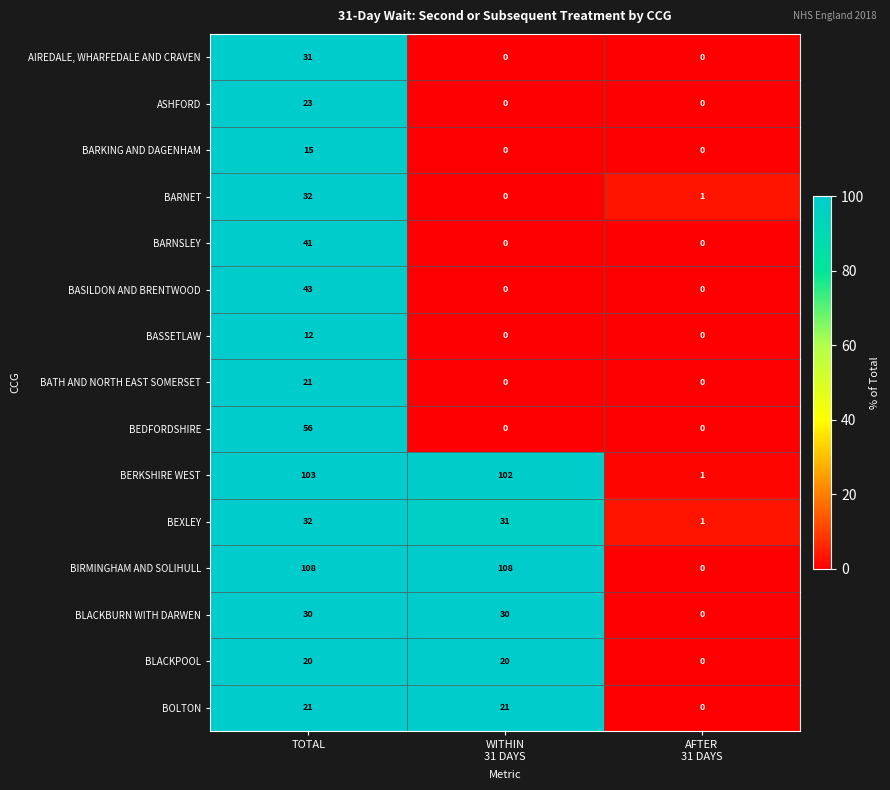

At how many categories does at least one series exceed 80?

2